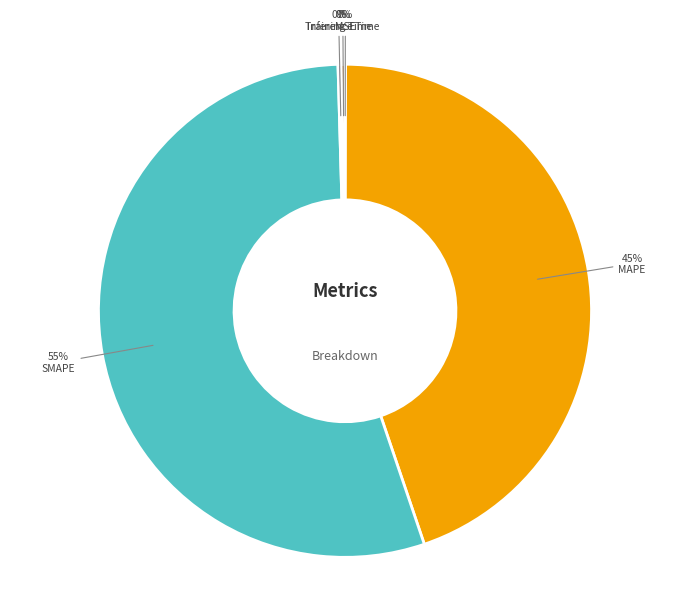

Is there a majority slice in this chart?

Yes